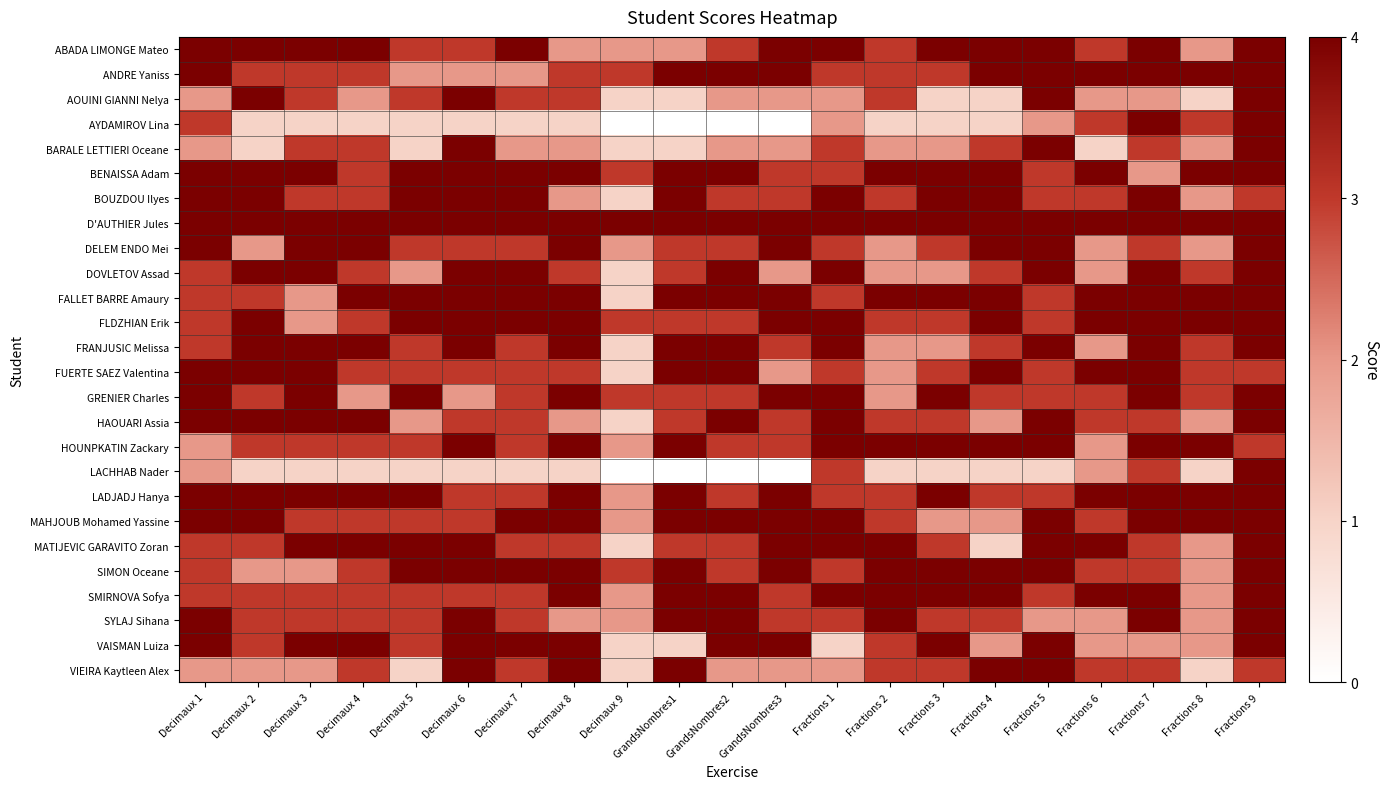

Rank the series by their maximum value, from highest to lowest.

ABADA LIMONGE Mateo, ANDRE Yaniss, AOUINI GIANNI Nelya, AYDAMIROV Lina, BARALE LETTIERI Oceane, BENAISSA Adam, BOUZDOU Ilyes, D'AUTHIER Jules, DELEM ENDO Mei, DOVLETOV Assad, FALLET BARRE Amaury, FLDZHIAN Erik, FRANJUSIC Melissa, FUERTE SAEZ Valentina, GRENIER Charles, HAOUARI Assia, HOUNPKATIN Zackary, LACHHAB Nader, LADJADJ Hanya, MAHJOUB Mohamed Yassine, MATIJEVIC GARAVITO Zoran, SIMON Oceane, SMIRNOVA Sofya, SYLAJ Sihana, VAISMAN Luiza, VIEIRA Kaytleen Alex